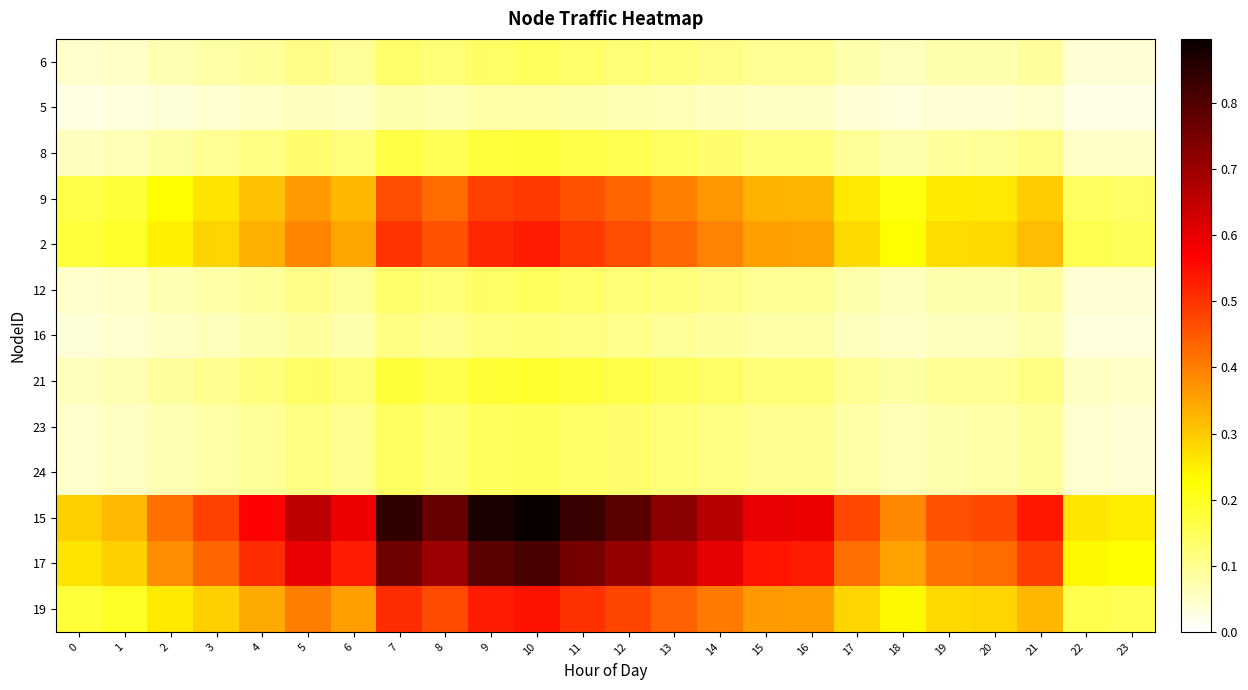

Reading left to right, extract all data points from this chart.

6: 0=0.0	1=0.1	2=0.1	3=0.1	4=0.1	5=0.1	6=0.1	7=0.1	8=0.1	9=0.1	10=0.1	11=0.1	12=0.1	13=0.1	14=0.1	15=0.1	16=0.1	17=0.1	18=0.1	19=0.1	20=0.1	21=0.1	22=0.0	23=0.0
5: 0=0.0	1=0.0	2=0.0	3=0.0	4=0.1	5=0.1	6=0.1	7=0.1	8=0.1	9=0.1	10=0.1	11=0.1	12=0.1	13=0.1	14=0.1	15=0.1	16=0.1	17=0.0	18=0.0	19=0.0	20=0.0	21=0.0	22=0.0	23=0.0
8: 0=0.1	1=0.1	2=0.1	3=0.1	4=0.1	5=0.1	6=0.1	7=0.2	8=0.2	9=0.2	10=0.2	11=0.2	12=0.2	13=0.1	14=0.1	15=0.1	16=0.1	17=0.1	18=0.1	19=0.1	20=0.1	21=0.1	22=0.1	23=0.0
9: 0=0.2	1=0.2	2=0.2	3=0.3	4=0.3	5=0.4	6=0.3	7=0.5	8=0.4	9=0.5	10=0.5	11=0.5	12=0.4	13=0.4	14=0.4	15=0.3	16=0.3	17=0.3	18=0.2	19=0.3	20=0.3	21=0.3	22=0.1	23=0.1
2: 0=0.2	1=0.2	2=0.2	3=0.3	4=0.3	5=0.4	6=0.3	7=0.5	8=0.5	9=0.5	10=0.5	11=0.5	12=0.5	13=0.4	14=0.4	15=0.4	16=0.4	17=0.3	18=0.2	19=0.3	20=0.3	21=0.3	22=0.2	23=0.1
12: 0=0.0	1=0.1	2=0.1	3=0.1	4=0.1	5=0.1	6=0.1	7=0.1	8=0.1	9=0.1	10=0.1	11=0.1	12=0.1	13=0.1	14=0.1	15=0.1	16=0.1	17=0.1	18=0.1	19=0.1	20=0.1	21=0.1	22=0.0	23=0.0
16: 0=0.0	1=0.0	2=0.1	3=0.1	4=0.1	5=0.1	6=0.1	7=0.1	8=0.1	9=0.1	10=0.1	11=0.1	12=0.1	13=0.1	14=0.1	15=0.1	16=0.1	17=0.1	18=0.1	19=0.1	20=0.1	21=0.1	22=0.0	23=0.0
21: 0=0.1	1=0.1	2=0.1	3=0.1	4=0.1	5=0.1	6=0.1	7=0.2	8=0.2	9=0.2	10=0.2	11=0.2	12=0.2	13=0.2	14=0.1	15=0.1	16=0.1	17=0.1	18=0.1	19=0.1	20=0.1	21=0.1	22=0.1	23=0.1
23: 0=0.0	1=0.1	2=0.1	3=0.1	4=0.1	5=0.1	6=0.1	7=0.1	8=0.1	9=0.1	10=0.1	11=0.1	12=0.1	13=0.1	14=0.1	15=0.1	16=0.1	17=0.1	18=0.1	19=0.1	20=0.1	21=0.1	22=0.0	23=0.0
24: 0=0.0	1=0.1	2=0.1	3=0.1	4=0.1	5=0.1	6=0.1	7=0.1	8=0.1	9=0.1	10=0.1	11=0.1	12=0.1	13=0.1	14=0.1	15=0.1	16=0.1	17=0.1	18=0.1	19=0.1	20=0.1	21=0.1	22=0.0	23=0.0
15: 0=0.3	1=0.3	2=0.4	3=0.5	4=0.6	5=0.7	6=0.6	7=0.8	8=0.8	9=0.9	10=0.9	11=0.8	12=0.8	13=0.7	14=0.7	15=0.6	16=0.6	17=0.5	18=0.4	19=0.5	20=0.5	21=0.5	22=0.3	23=0.3
17: 0=0.3	1=0.3	2=0.4	3=0.4	4=0.5	5=0.6	6=0.5	7=0.8	8=0.7	9=0.8	10=0.8	11=0.8	12=0.7	13=0.7	14=0.6	15=0.5	16=0.5	17=0.4	18=0.4	19=0.4	20=0.4	21=0.5	22=0.2	23=0.2
19: 0=0.2	1=0.2	2=0.3	3=0.3	4=0.3	5=0.4	6=0.4	7=0.5	8=0.5	9=0.5	10=0.5	11=0.5	12=0.5	13=0.4	14=0.4	15=0.4	16=0.4	17=0.3	18=0.2	19=0.3	20=0.3	21=0.3	22=0.2	23=0.2